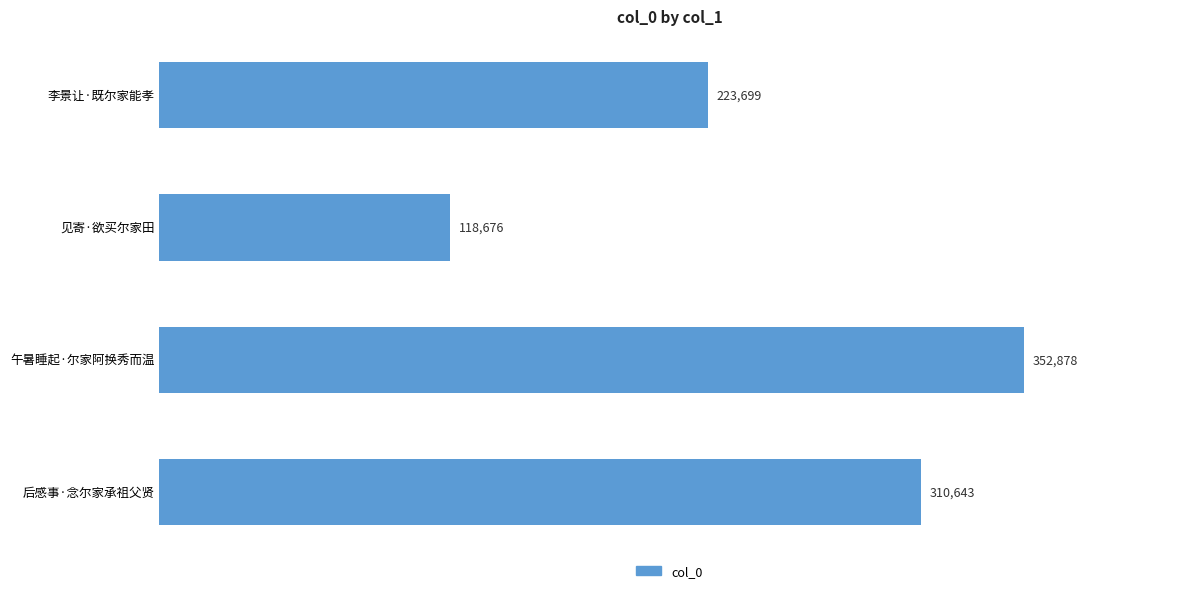

Approximately how many times larger is the value at 午暑睡起·尔家阿换秀而温 compared to 见寄·欲买尔家田?

3.0